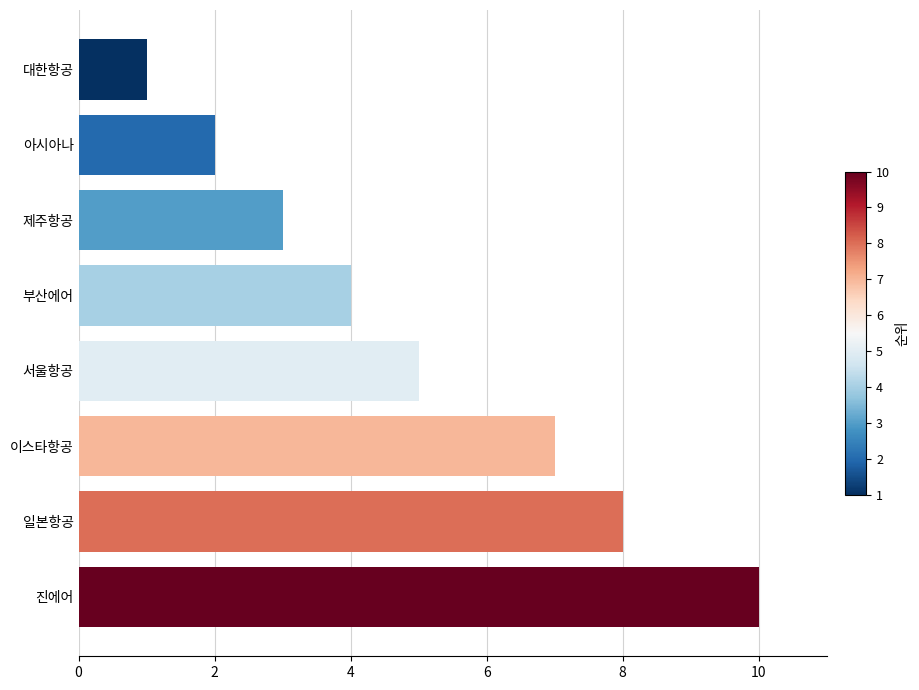

Does the chart contain stacked bars?

No